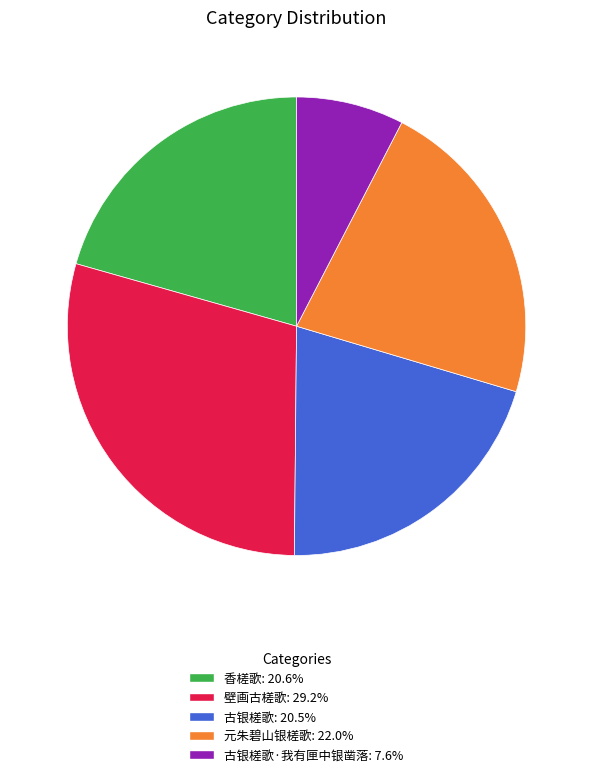

Is there a majority slice in this chart?

No